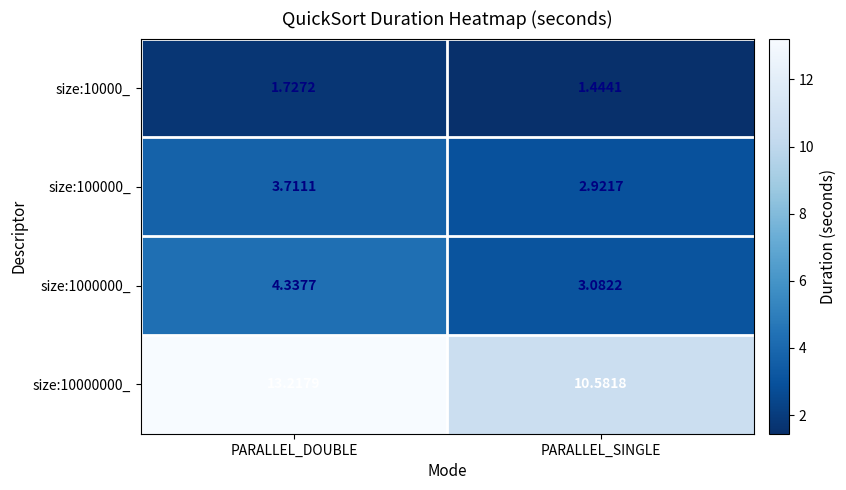

At which category is the sum across all series the highest?

PARALLEL_DOUBLE